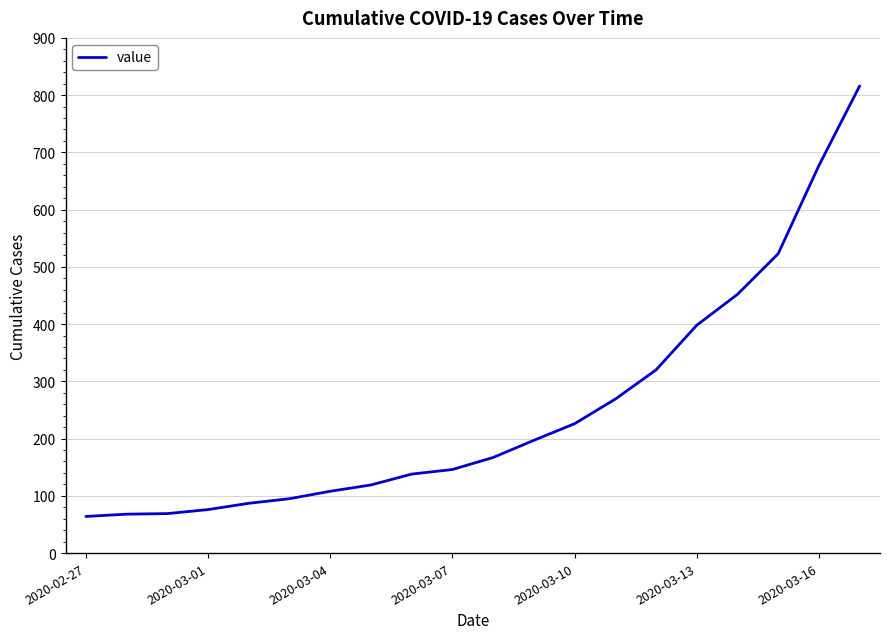

What is the minimum value shown in the chart?

64